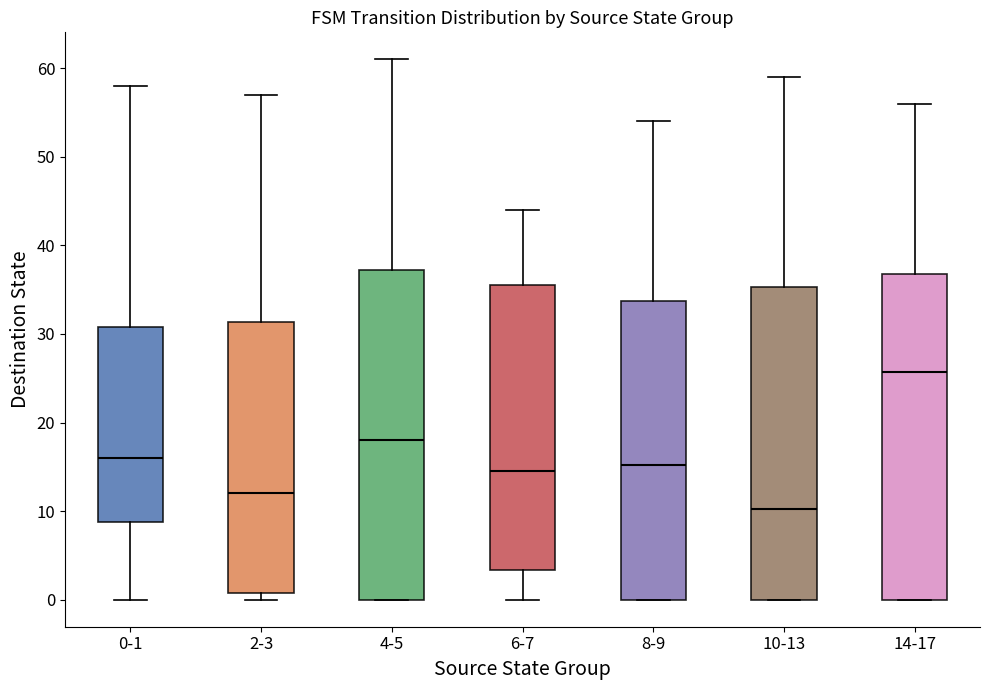

Where is the upper edge of the box for 14-17 on the y-axis? The values are not printed on the chart, so give them approximately, as read against the axis.

37